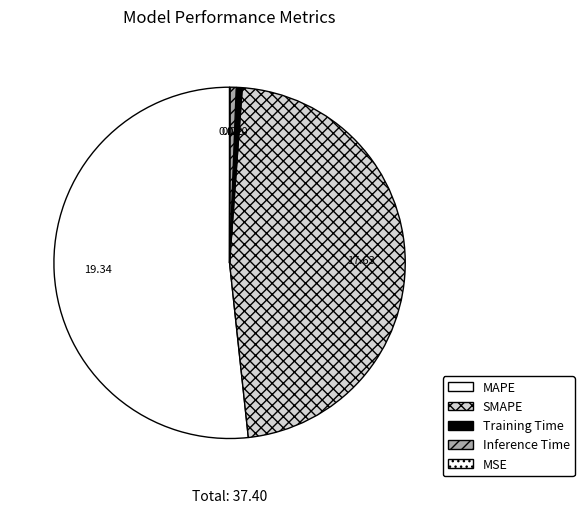

What percentage do MAPE and Inference Time together represent?

52.3%